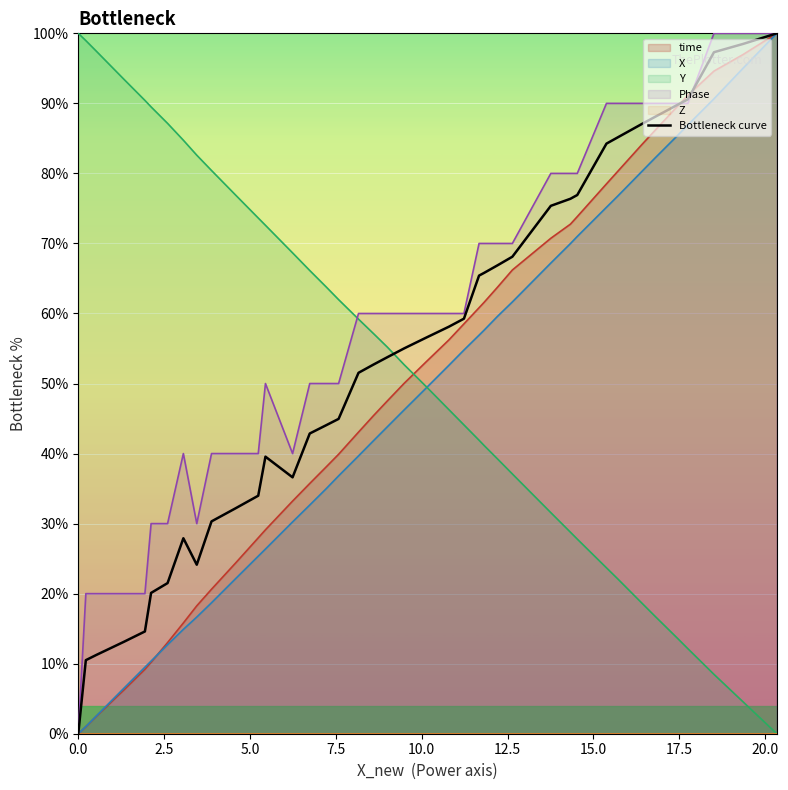

After their last crossing, which series has the higher values: Y or time?

time